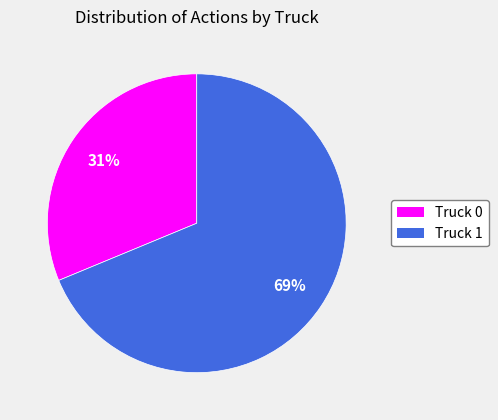

How many segments does this pie chart have?

2